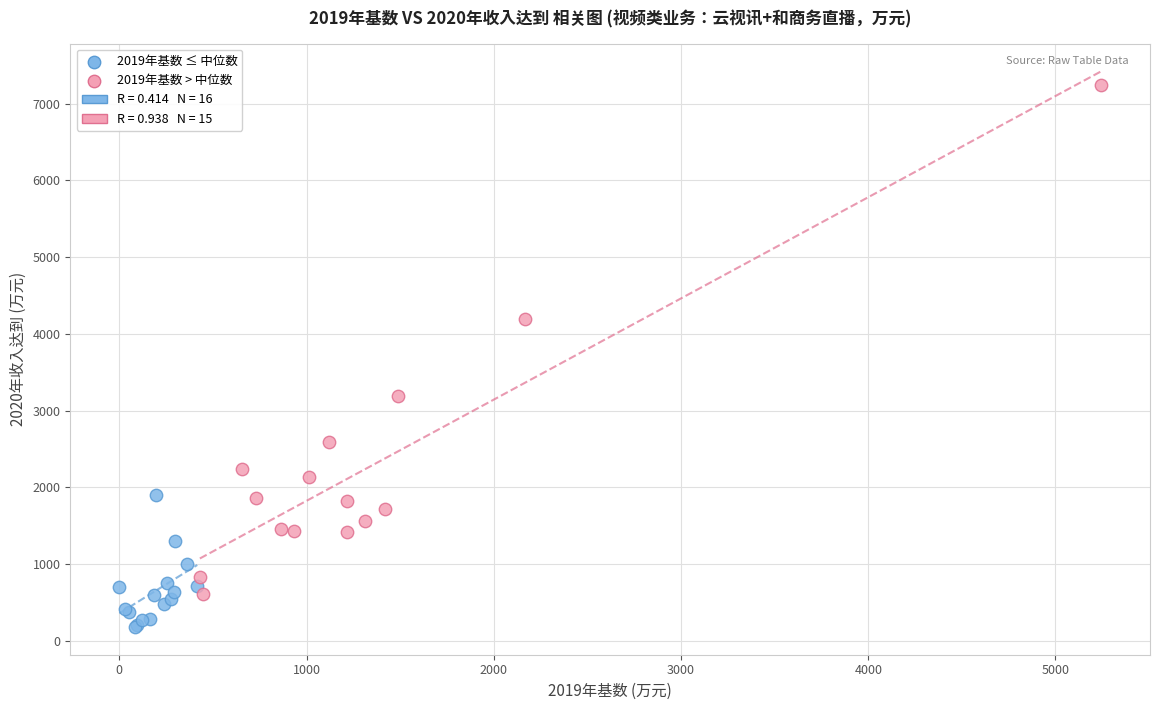

Which series reaches the maximum Y coordinate?

2019年基数 > 中位数